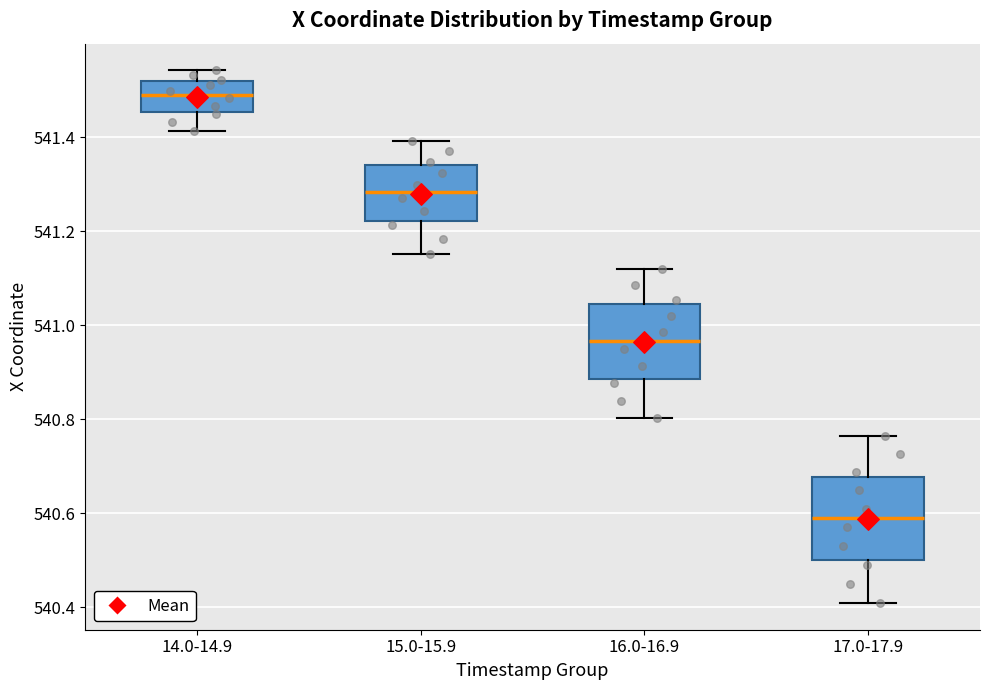

Which box has the highest median line?

14.0-14.9